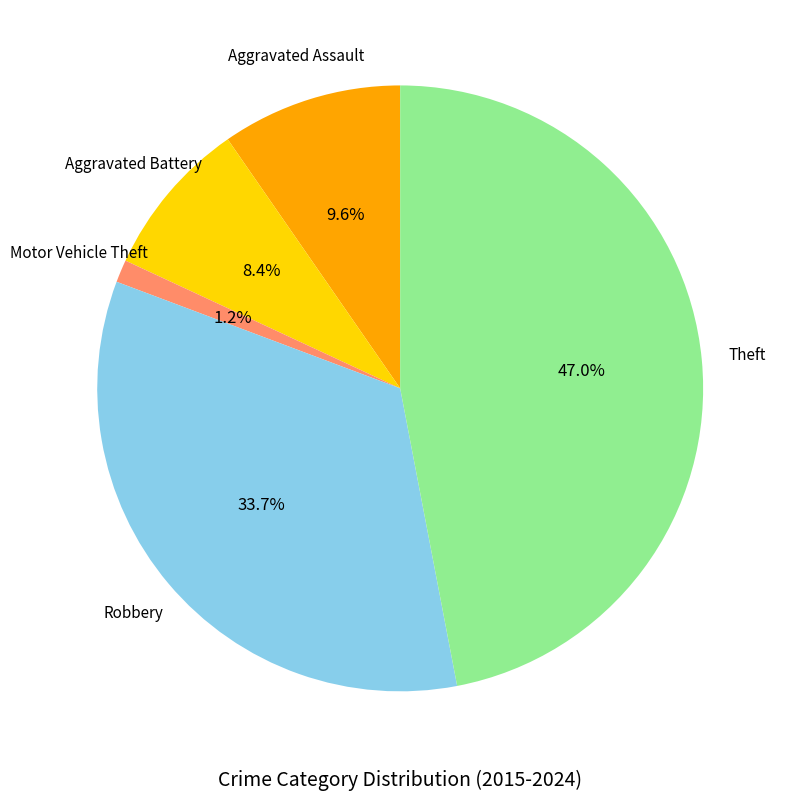

What percentage is the Theft slice, to the nearest percent?

47%